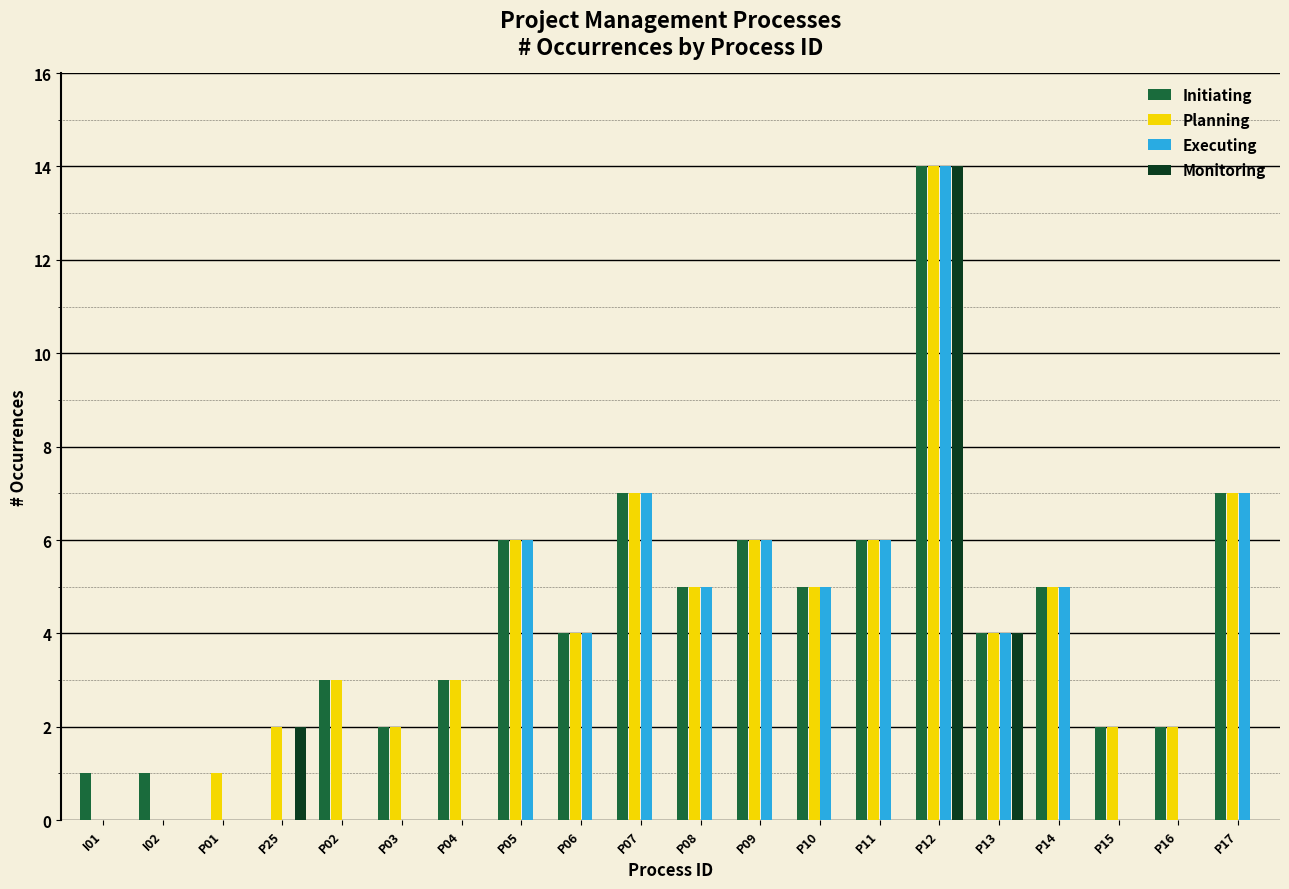

Reading left to right, extract all data points from this chart.

Initiating: I01=1	I02=1	P01=0	P25=0	P02=3	P03=2	P04=3	P05=6	P06=4	P07=7	P08=5	P09=6	P10=5	P11=6	P12=14	P13=4	P14=5	P15=2	P16=2	P17=7
Planning: I01=0	I02=0	P01=1	P25=2	P02=3	P03=2	P04=3	P05=6	P06=4	P07=7	P08=5	P09=6	P10=5	P11=6	P12=14	P13=4	P14=5	P15=2	P16=2	P17=7
Executing: I01=0	I02=0	P01=0	P25=0	P02=0	P03=0	P04=0	P05=6	P06=4	P07=7	P08=5	P09=6	P10=5	P11=6	P12=14	P13=4	P14=5	P15=0	P16=0	P17=7
Monitoring: I01=0	I02=0	P01=0	P25=2	P02=0	P03=0	P04=0	P05=0	P06=0	P07=0	P08=0	P09=0	P10=0	P11=0	P12=14	P13=4	P14=0	P15=0	P16=0	P17=0